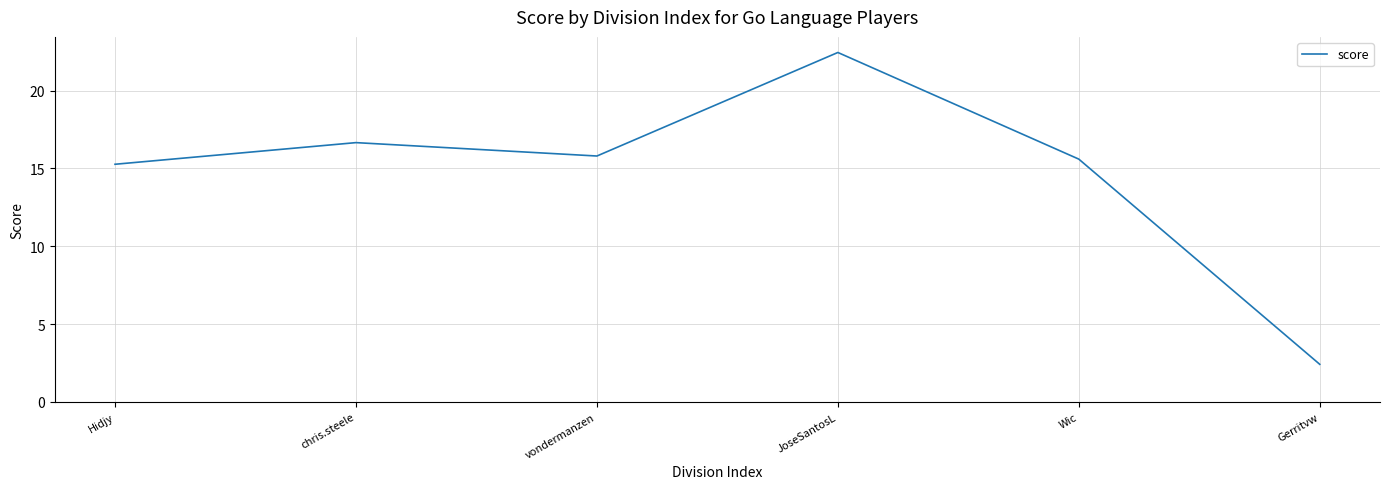

List the labels in order of value, largest first.

JoseSantosL, chris.steele, vondermanzen, Wic, Hidjy, Gerritvw